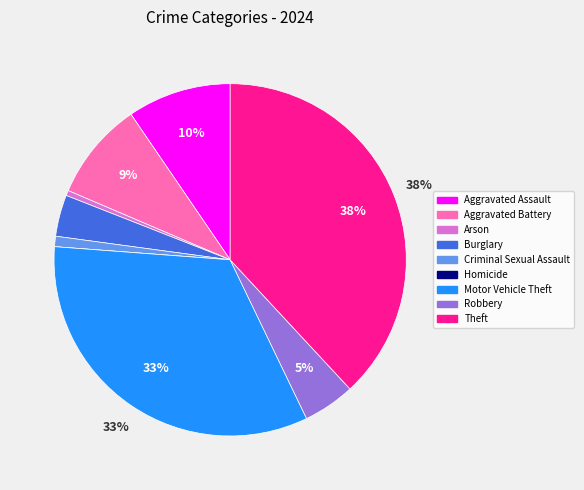

To the nearest percent, what is the difference between the Robbery and Aggravated Battery slice percentages?

4%